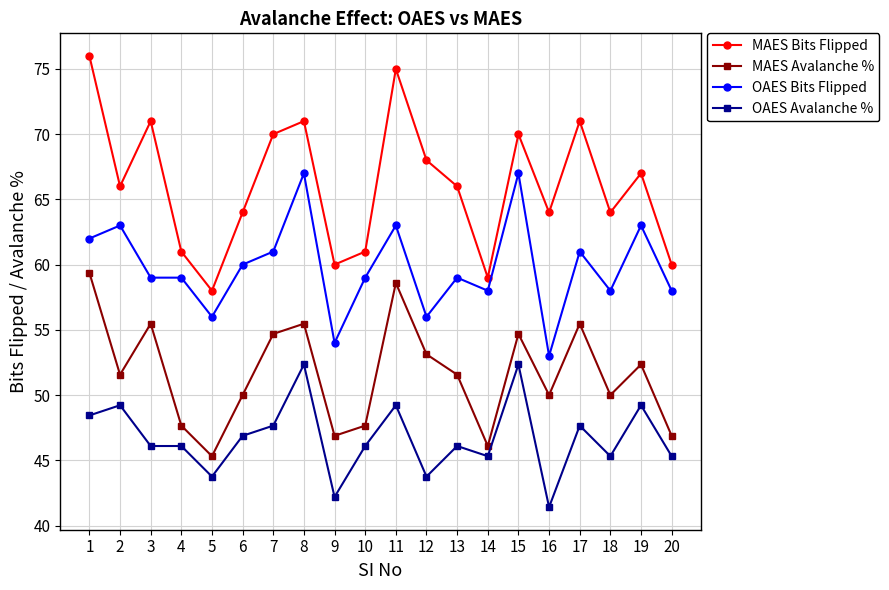

What are all the series names shown in the legend?

MAES Bits Flipped, MAES Avalanche %, OAES Bits Flipped, OAES Avalanche %